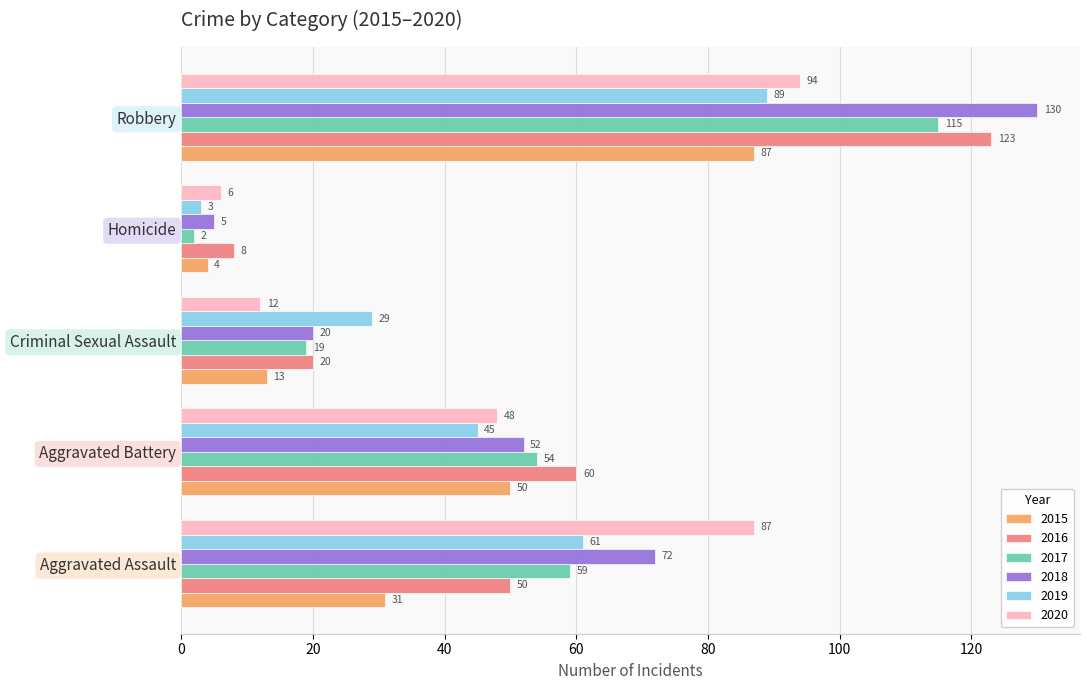

How many categories are shown in the chart?

5